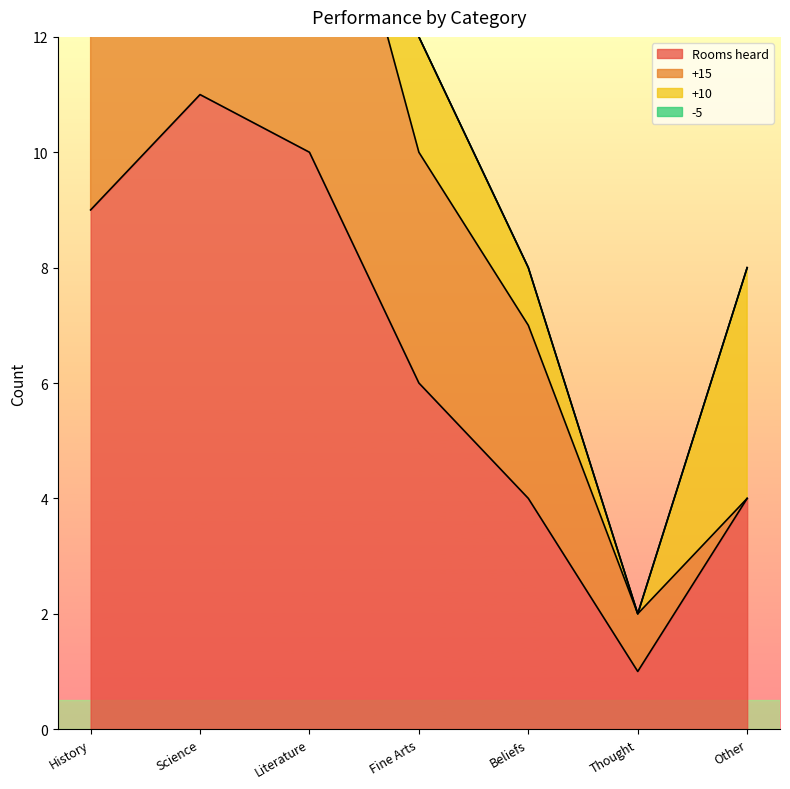

Which series changed the most between History and Literature?

+15